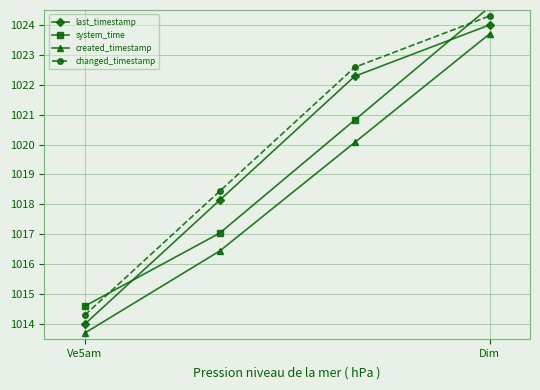

What is the average value of the system_time series?

1019.3